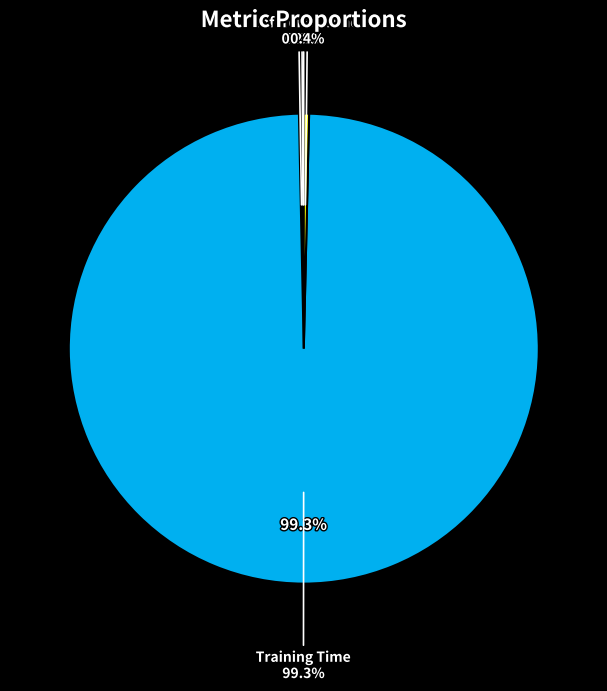

Does SMAPE account for over 50% of the chart?

No